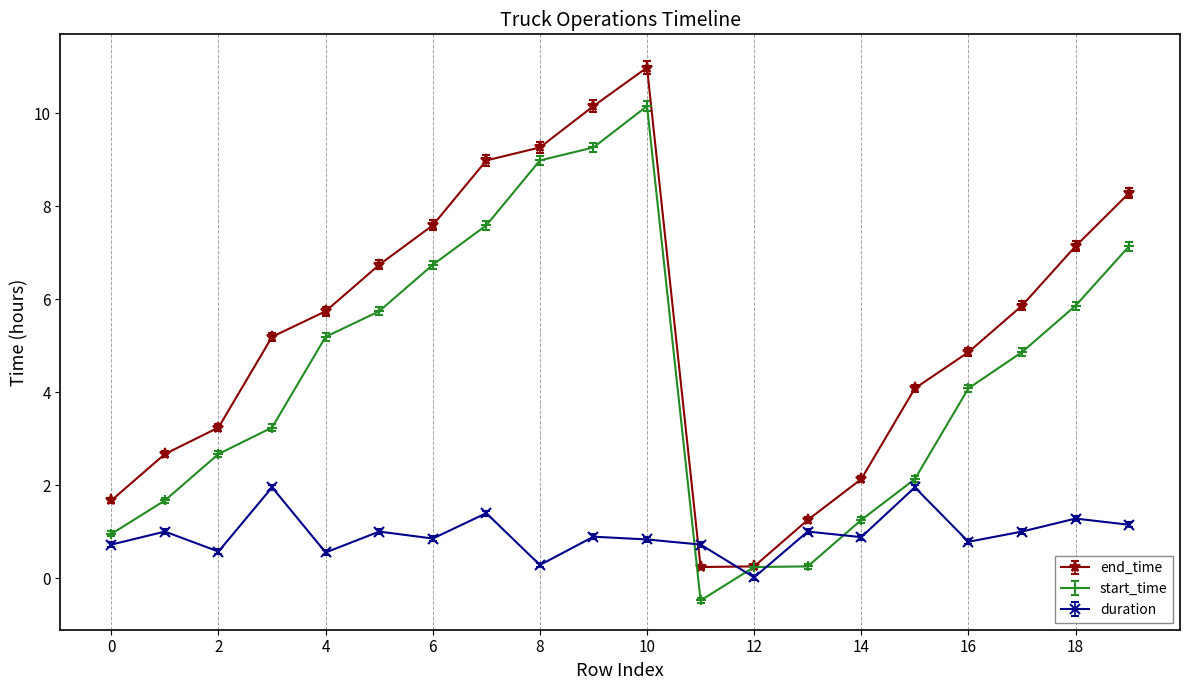

What is the highest value of the end_time series?

11.0